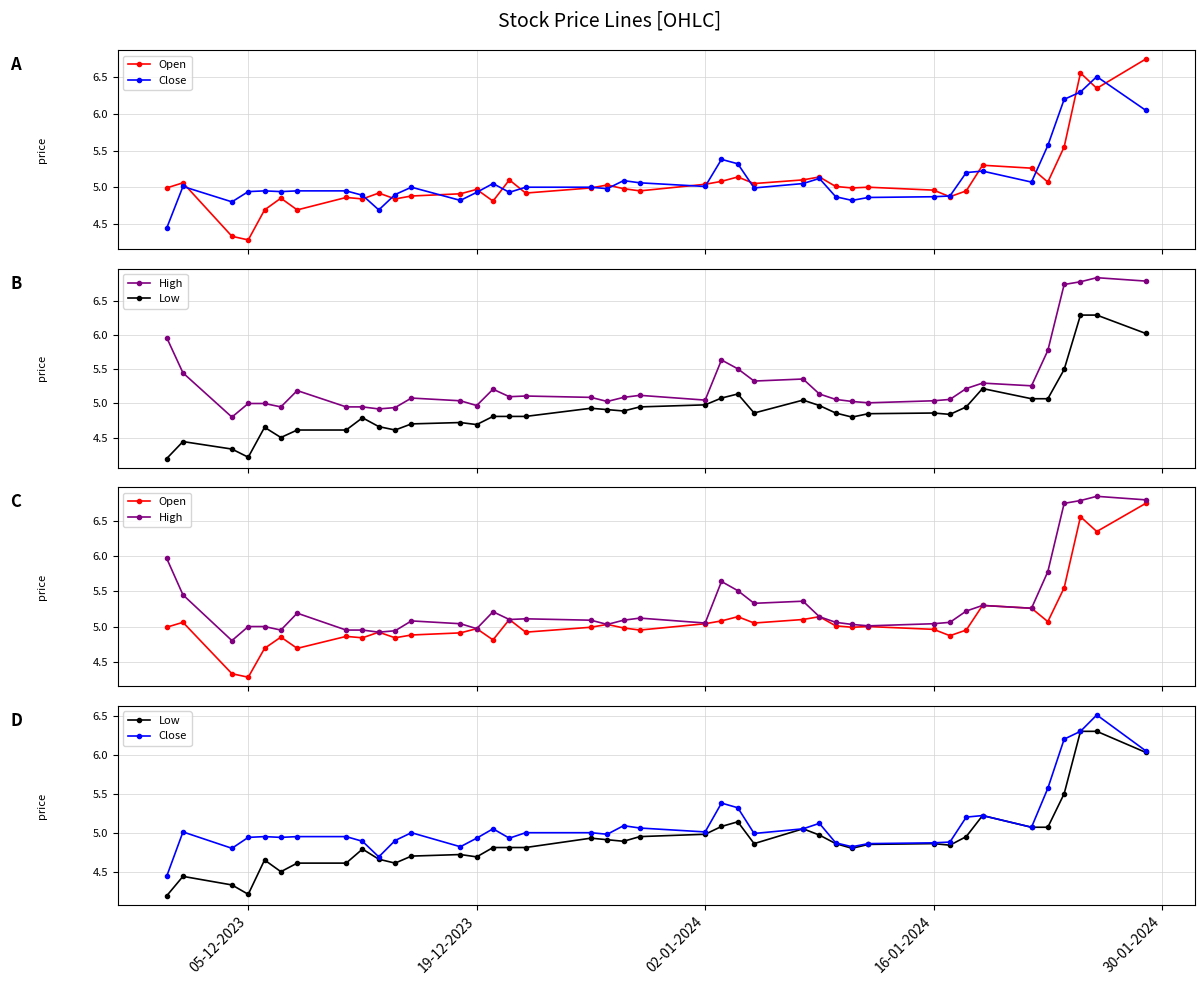

How many interior local valleys does the Low series have?

8